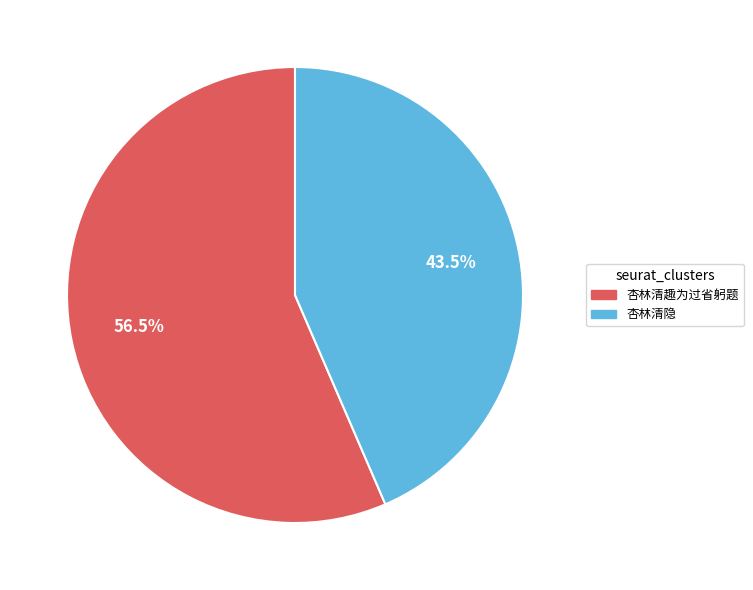

Is the sum of 杏林清隐 and 杏林清趣为过省躬题 greater than half?

Yes